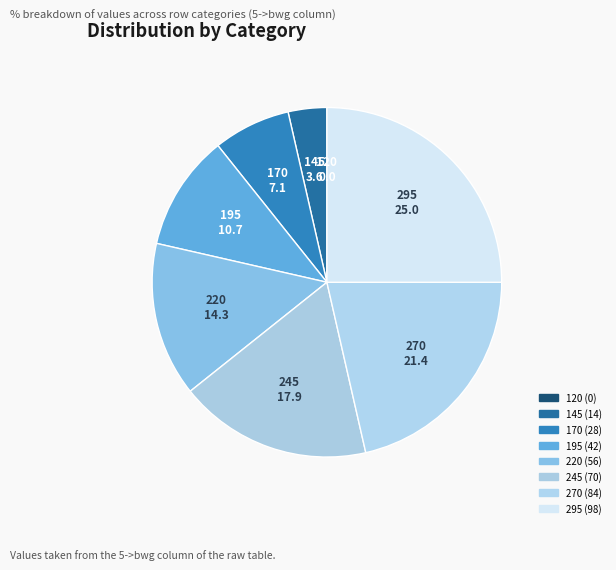

Is it true that 170 is 7% of the pie?

True